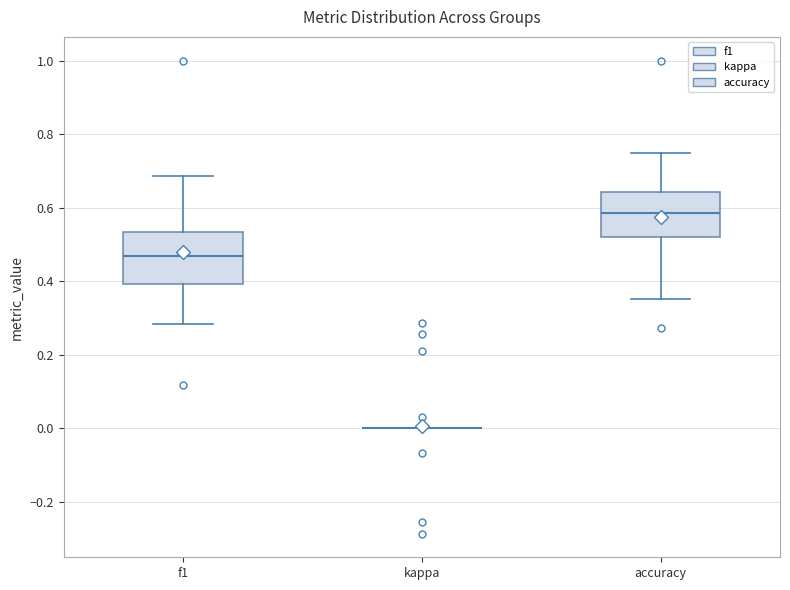

Reading left to right, read every box against the y-axis: the position of its median line, the range the box covers, and the ends of its whiskers. The values are not printed on the chart, so give them approximately, as read against the axis.

f1: median 0.46, box 0.40 to 0.54, whiskers 0.28 to 0.68
kappa: box collapsed to a line at 0.00, whiskers 0.00 to 0.00
accuracy: median 0.58, box 0.52 to 0.64, whiskers 0.36 to 0.76